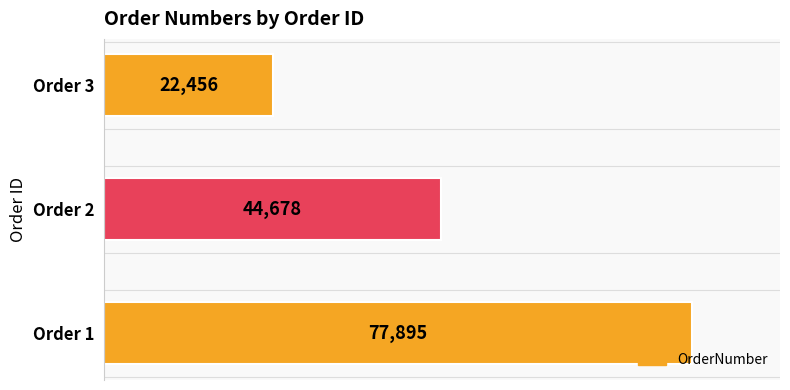

The value at Order 3 is 11725. True or false?

False